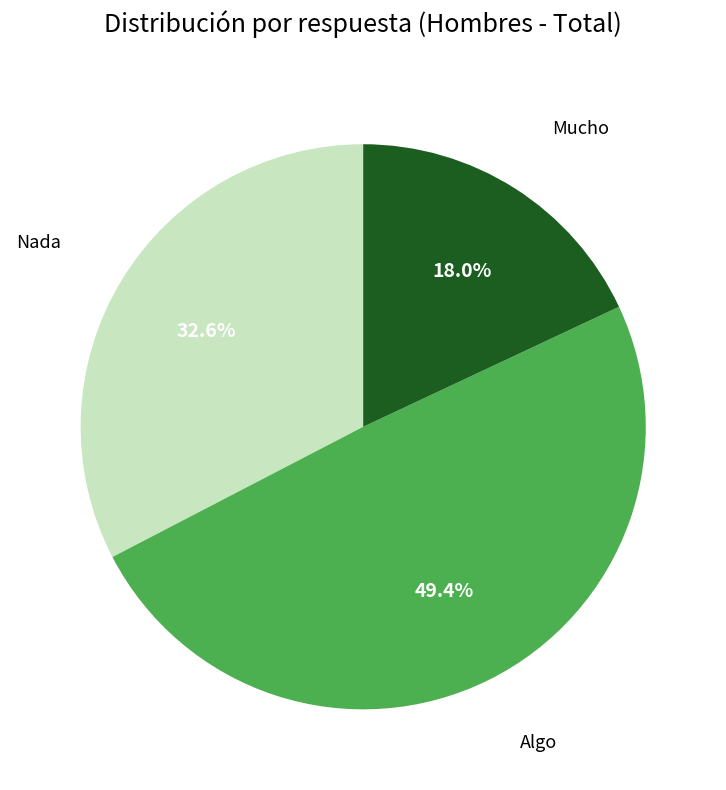

Is there any slice that represents more than half of the pie?

No